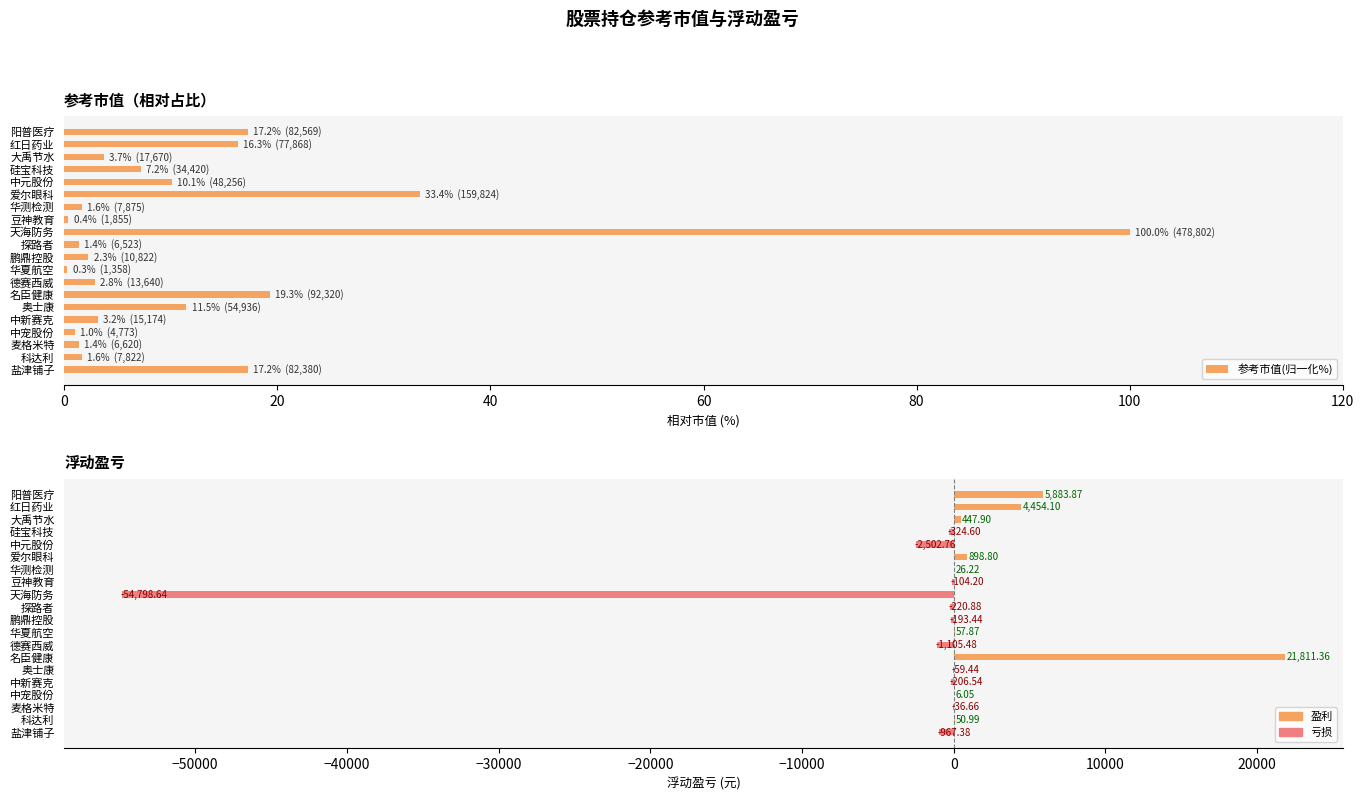

What value does the 浮动盈亏 series have at 奥士康?

-59.4